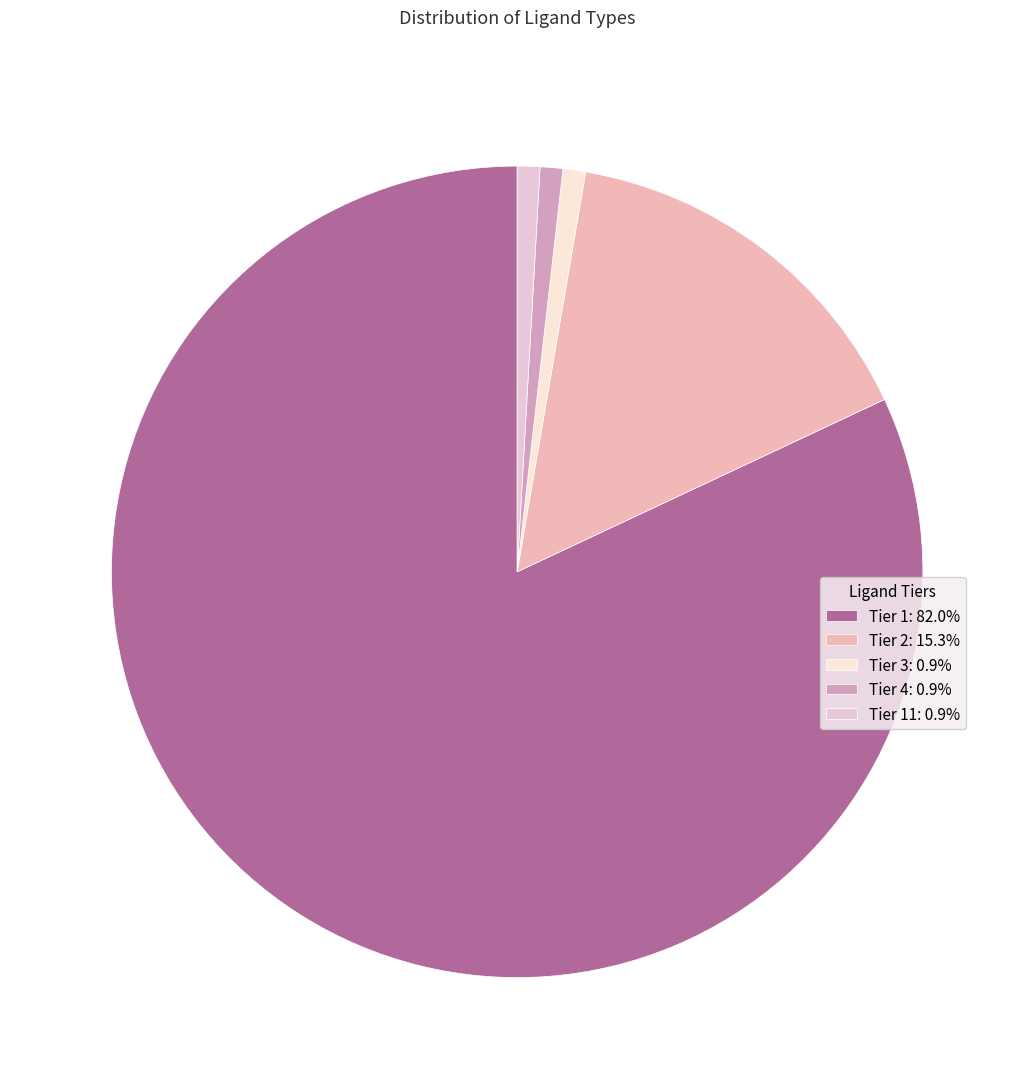

How many segments does this pie chart have?

5